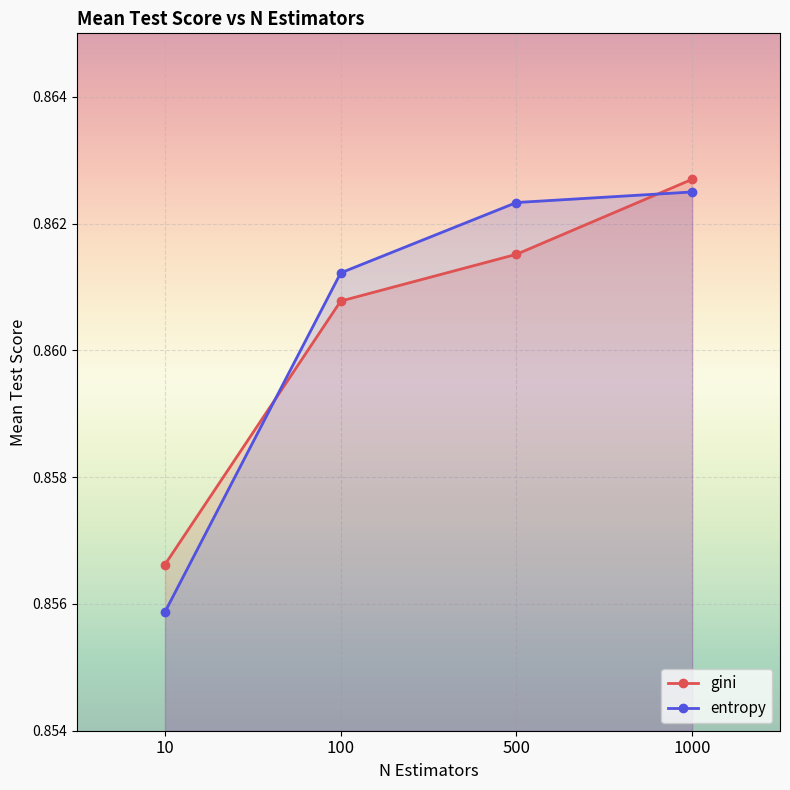

Reading right to left, list all the values displayed in this chart.

gini: 1000=0.9	500=0.9	100=0.9	10=0.9
entropy: 1000=0.9	500=0.9	100=0.9	10=0.9